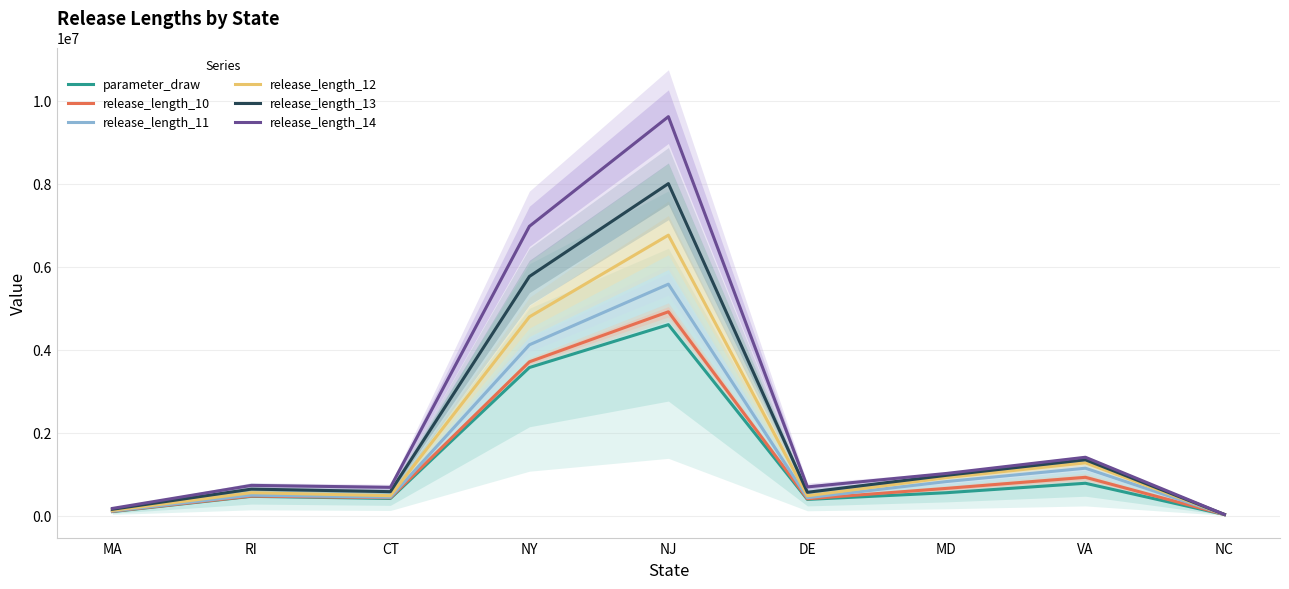

Between NJ and MA, which is larger?

NJ